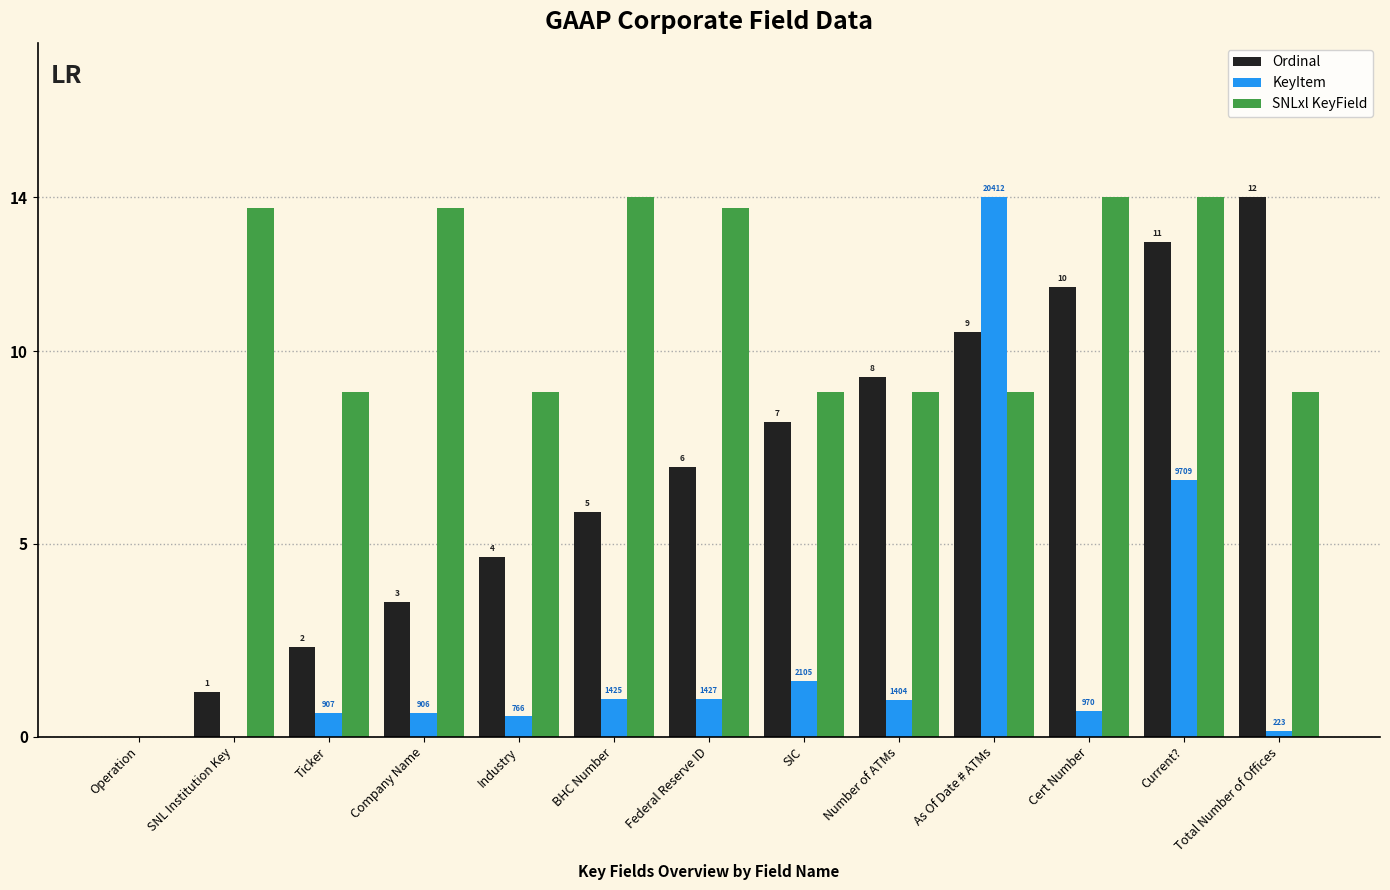

What is the difference between the maximum and minimum values in the Ordinal series?

14.0